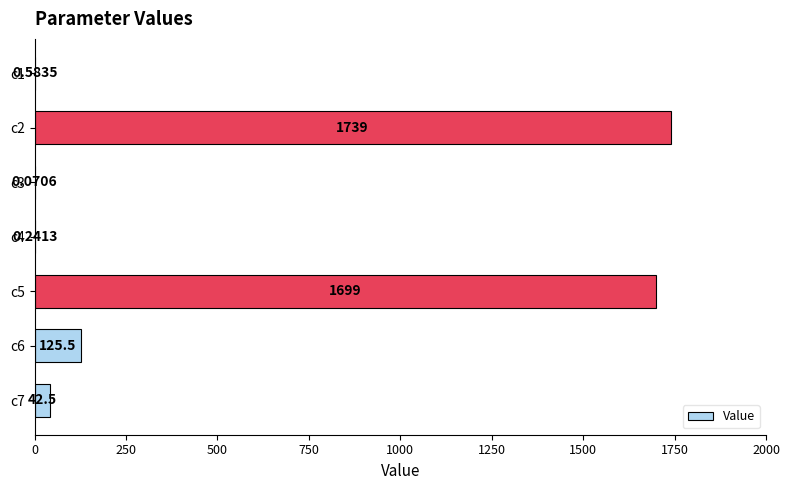

What is the sum of the values at c4 and c7?

42.7